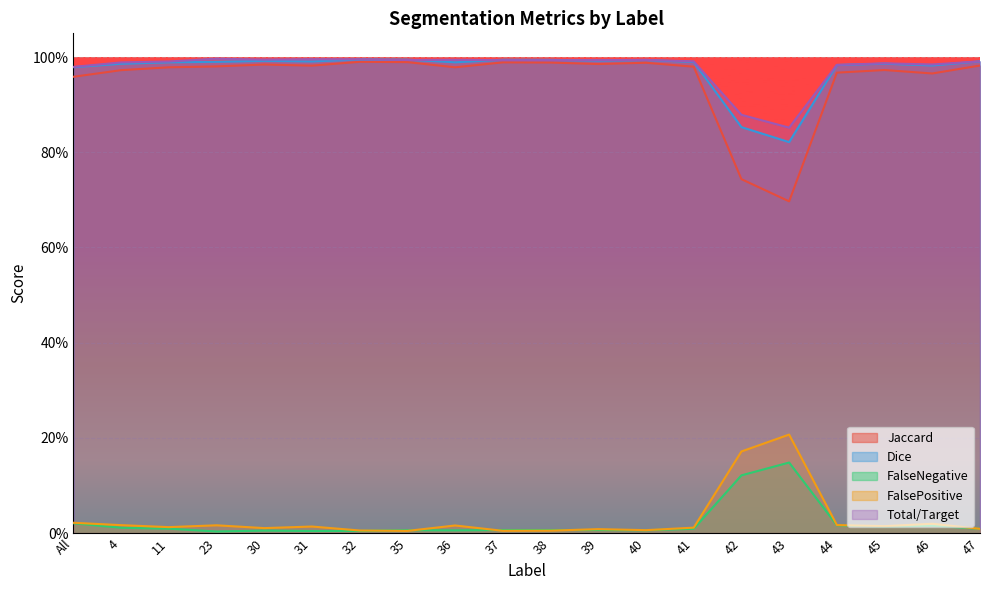

At which category is the sum across all series the highest?

32